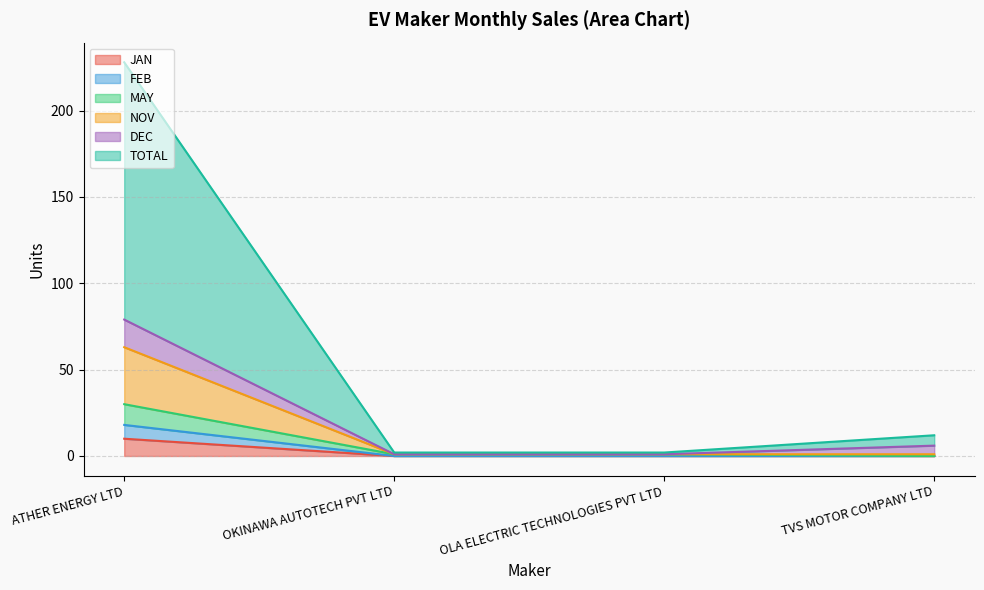

At which label does JAN reach its peak?

ATHER ENERGY LTD